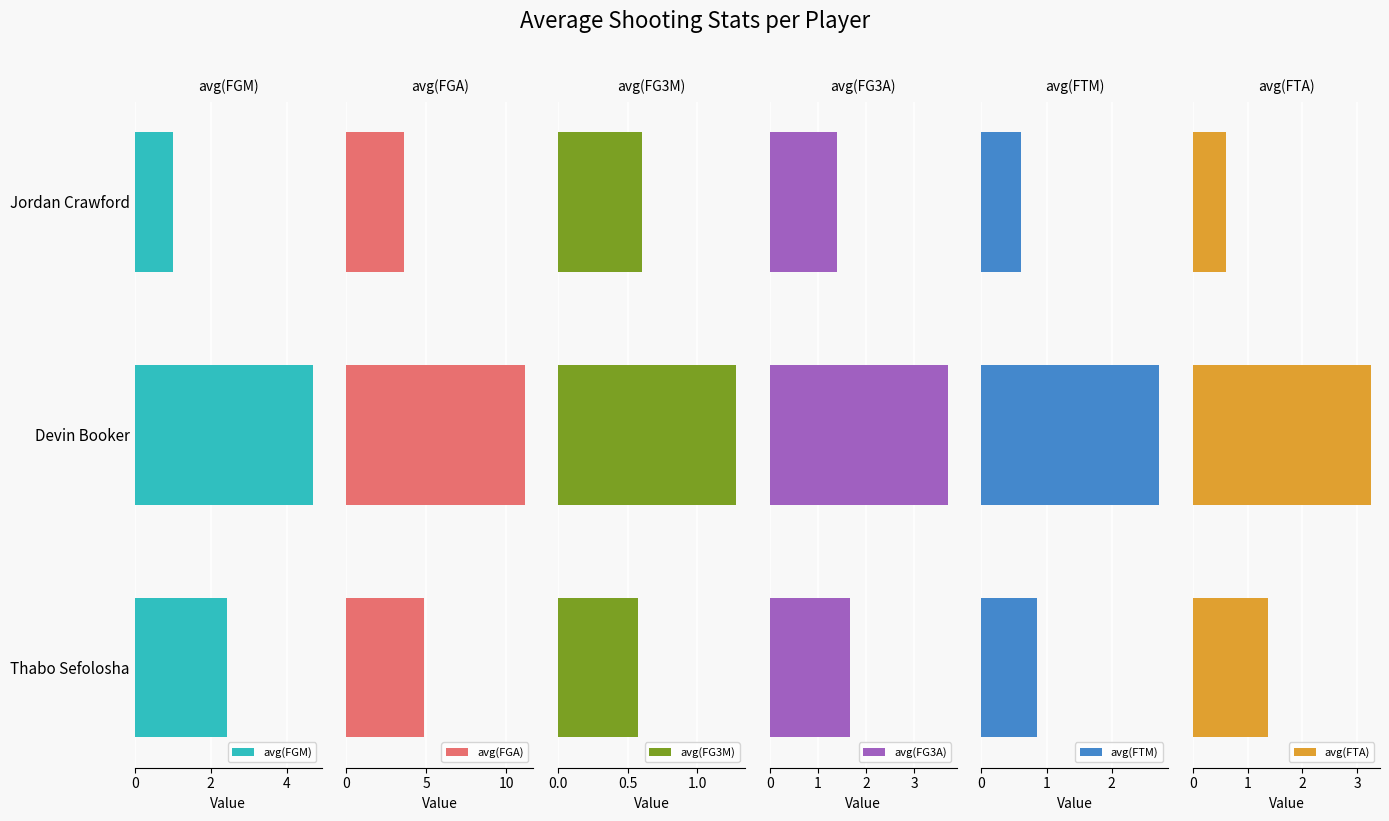

How many data points does each series have?

3